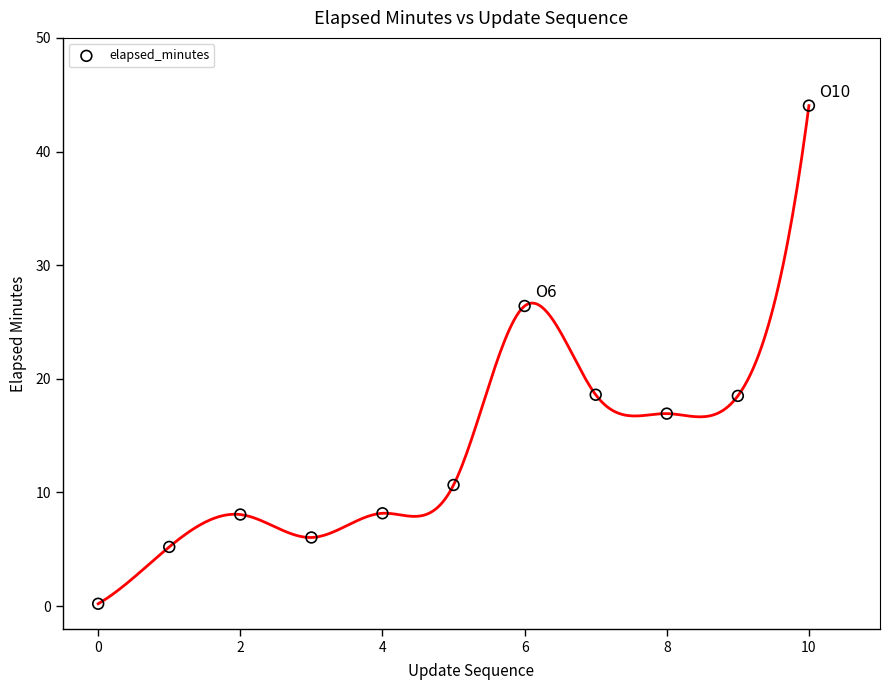

What is the average Y value?

14.8